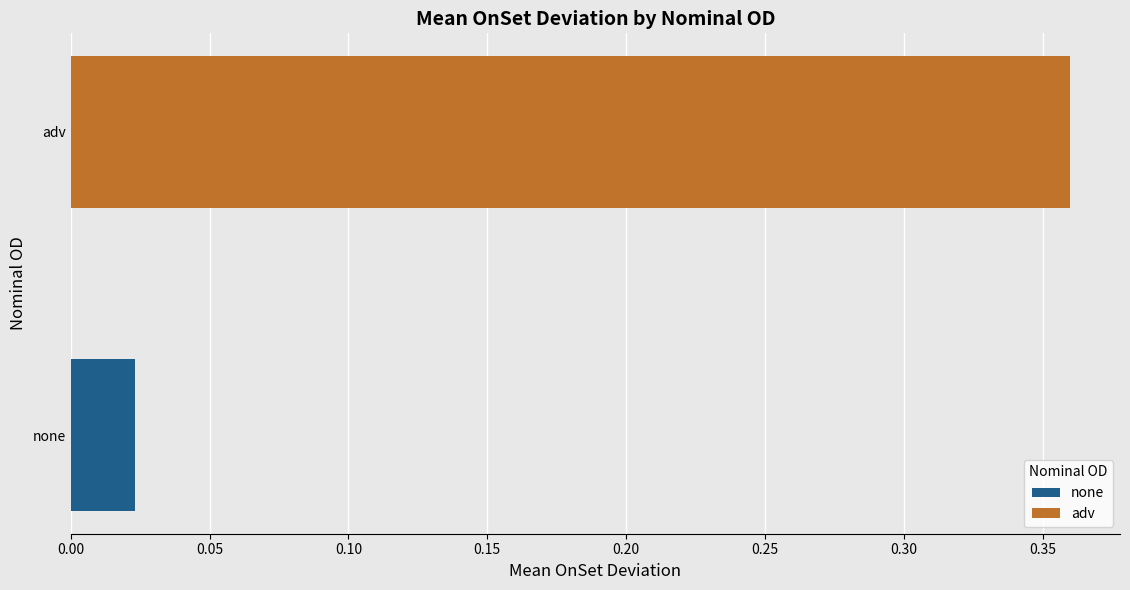

Reading right to left, list all the values displayed in this chart.

0.4	0.0